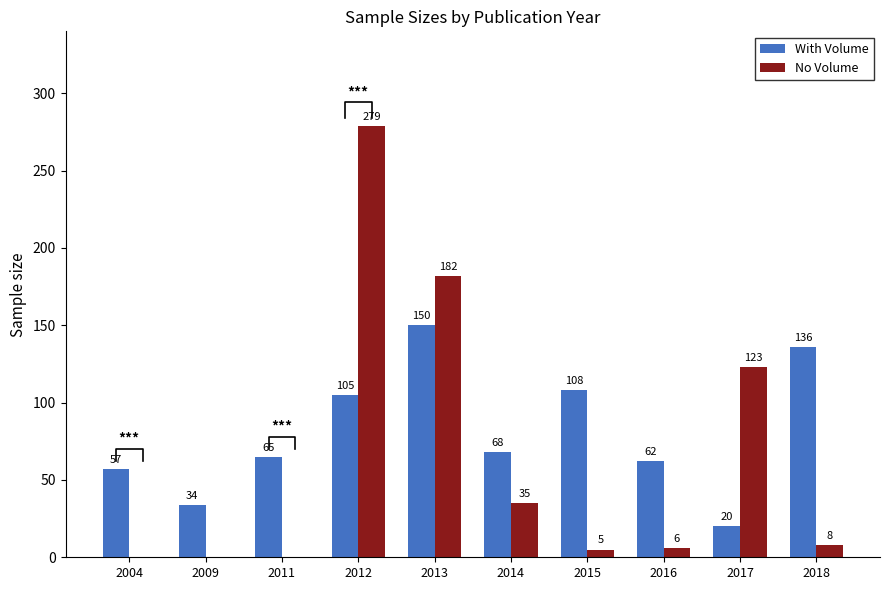

Reading left to right, extract all data points from this chart.

With Volume: 57	34	65	105	150	68	108	62	20	136
No Volume: 0	0	0	279	182	35	5	6	123	8